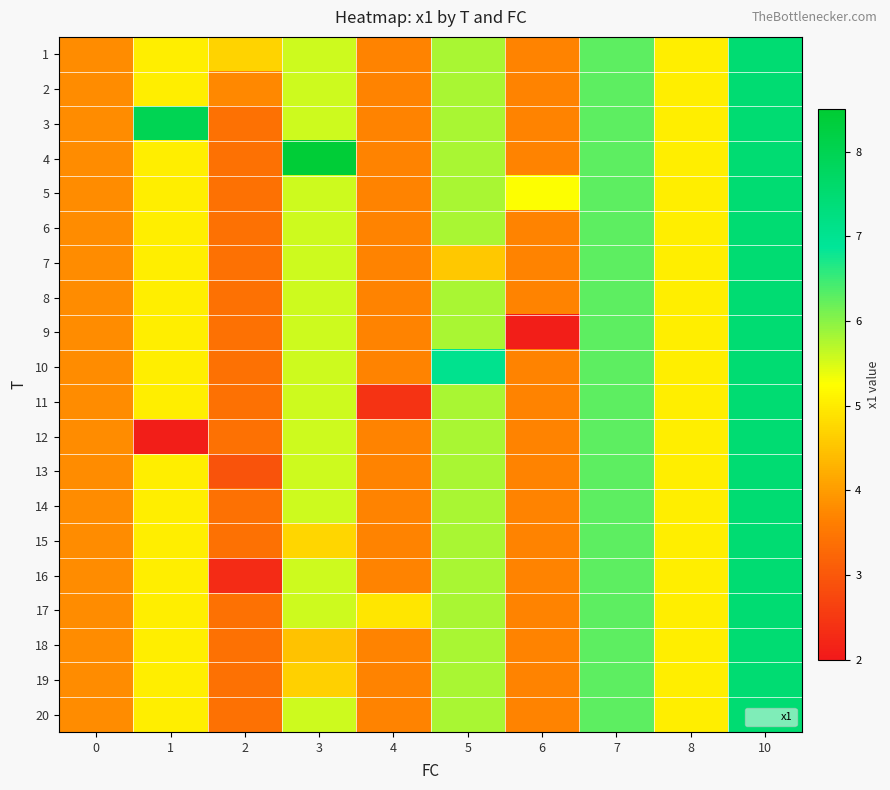

Which series has the widest spread of values?

9